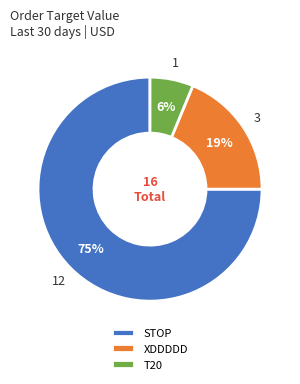

Which has a higher value, T20 or XDDDDD?

XDDDDD